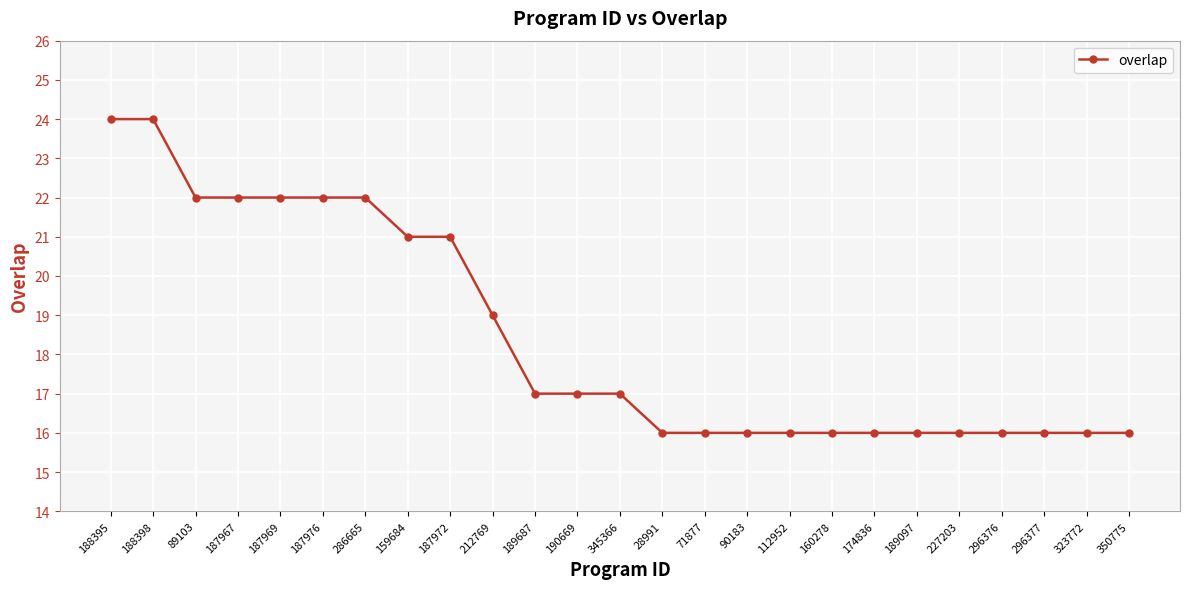

What position from the right is 188395?

25